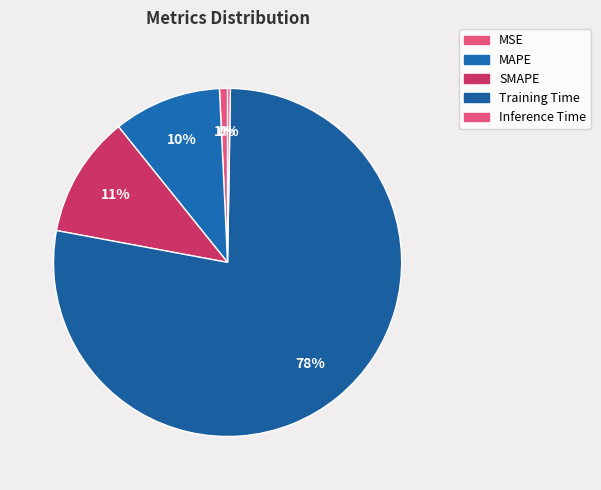

How much of the chart is everything except Inference Time?

99.7%